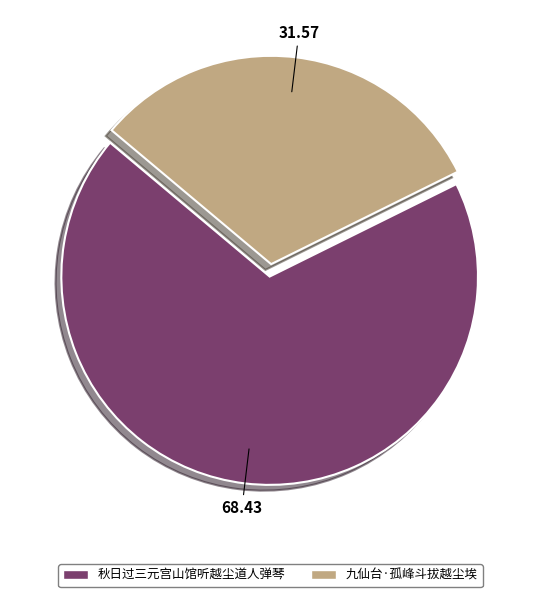

What is the smallest slice in the pie chart?

九仙台·孤峰斗拔越尘埃